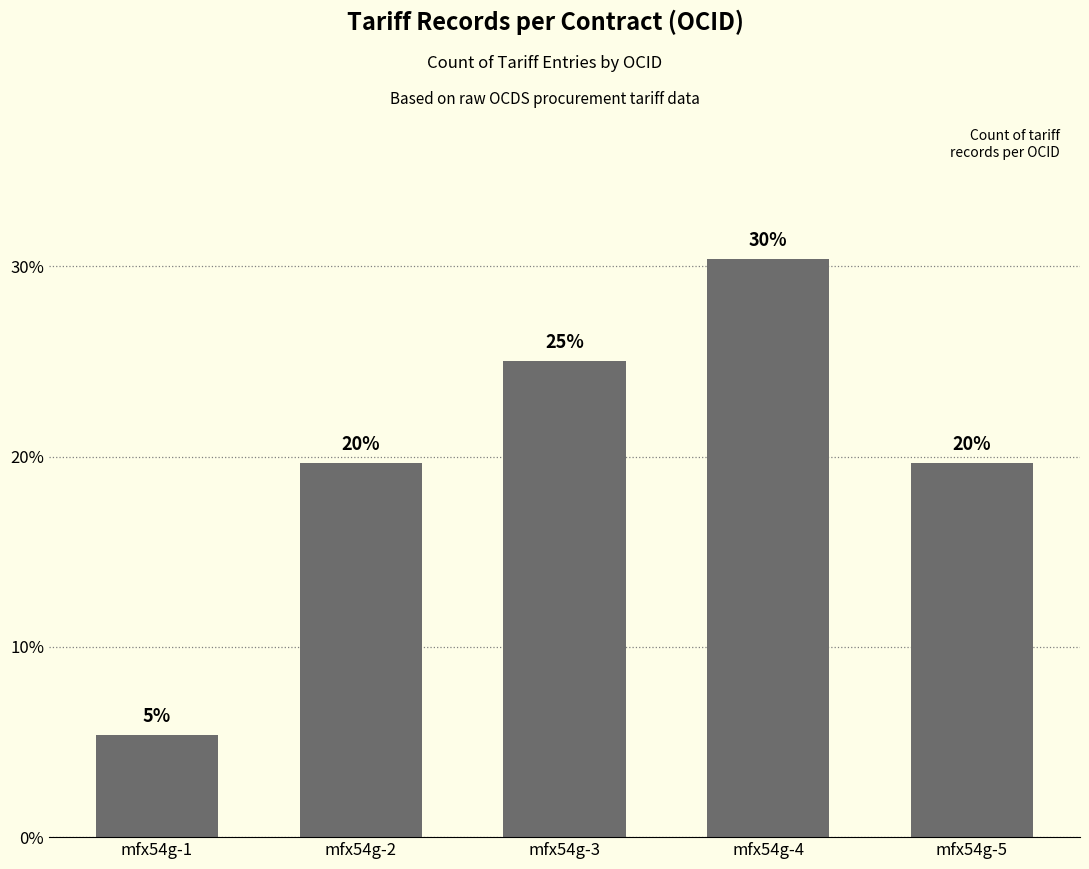

Rank the categories by value from lowest to highest.

mfx54g-1, mfx54g-2, mfx54g-5, mfx54g-3, mfx54g-4